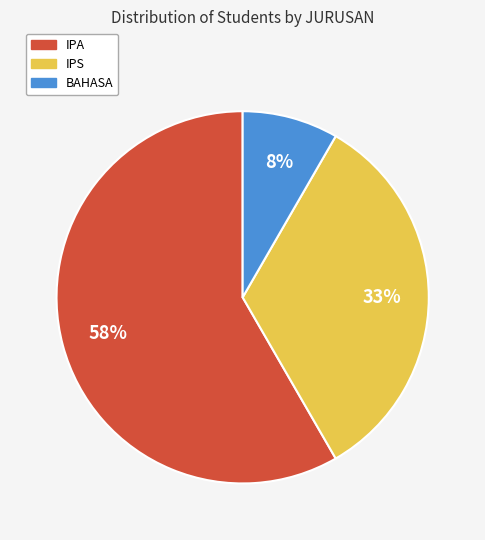

Which category has the biggest portion of the pie?

IPA